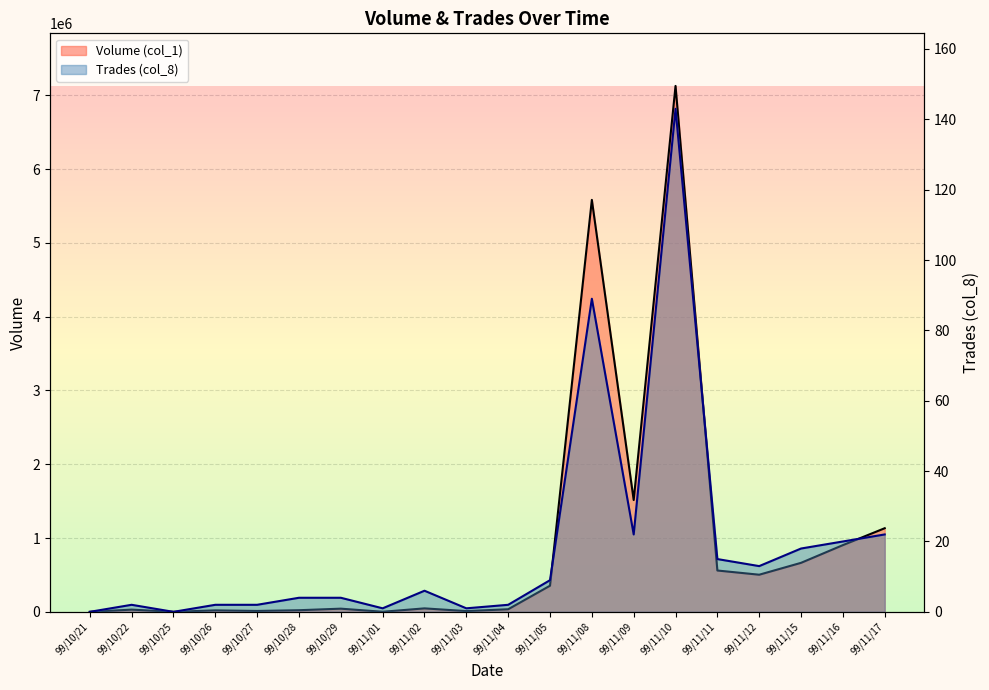

What is the average value of the Trades (col_8) series?

19